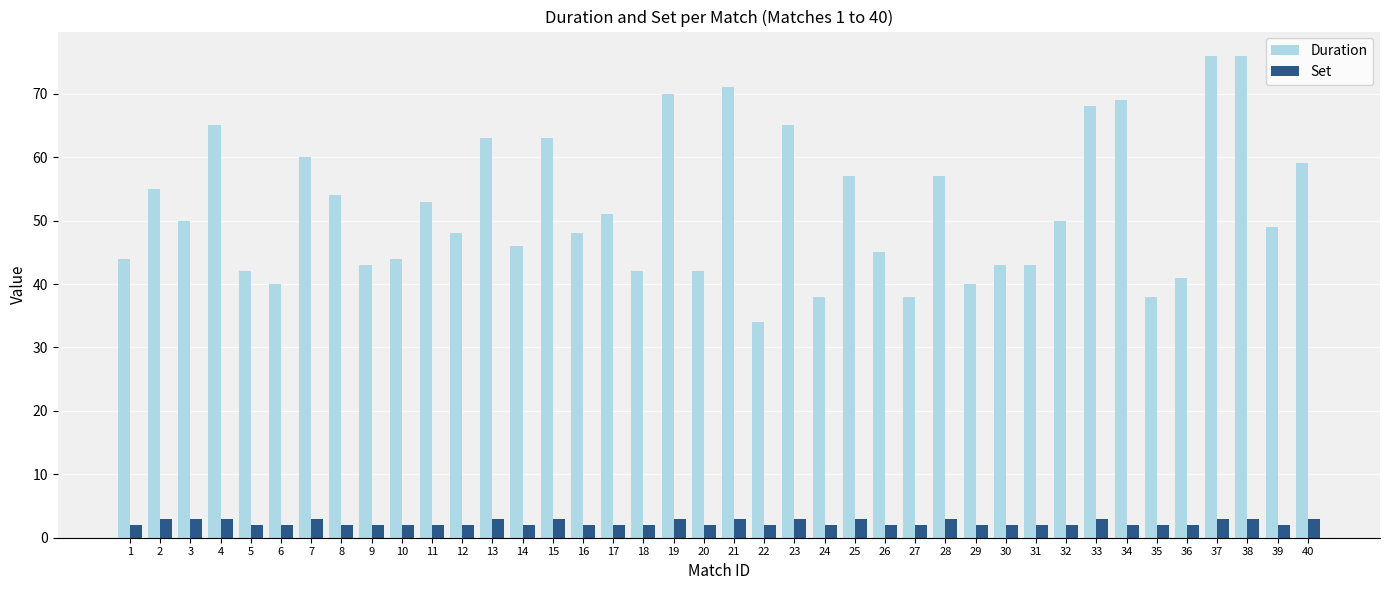

Is it true that Duration equals 38 at 27?

True